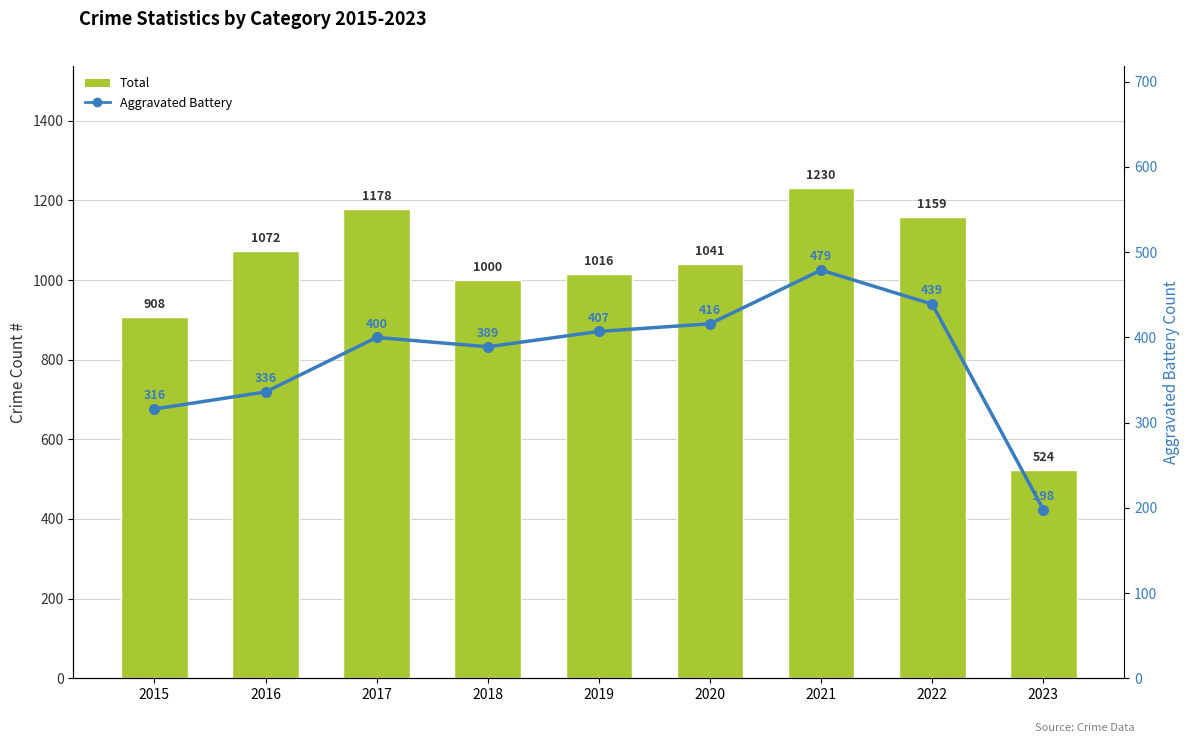

What is the sum of the Aggravated Battery values at 2015 and 2022?

755